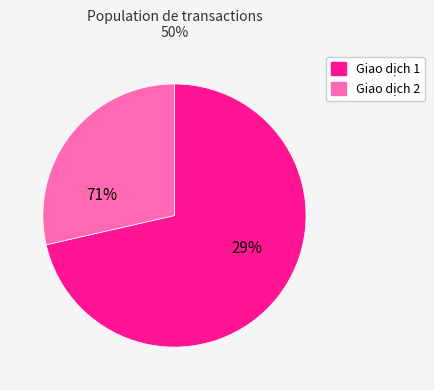

Rank the categories by value from lowest to highest.

2, 1